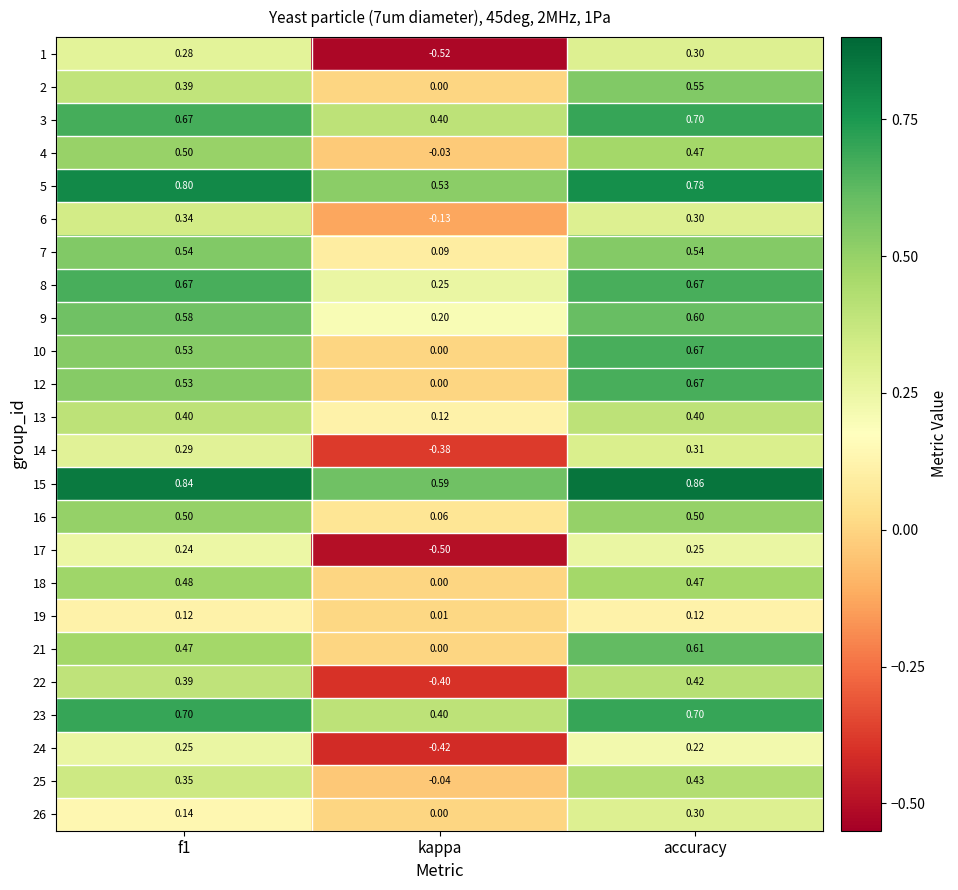

What is the total value across all series at f1?

11.0